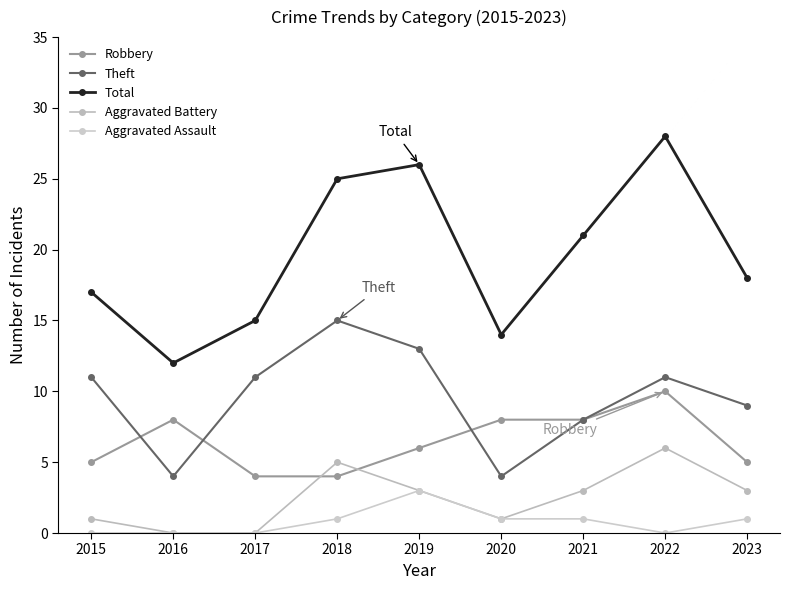

What is the sum of all Total values?

176